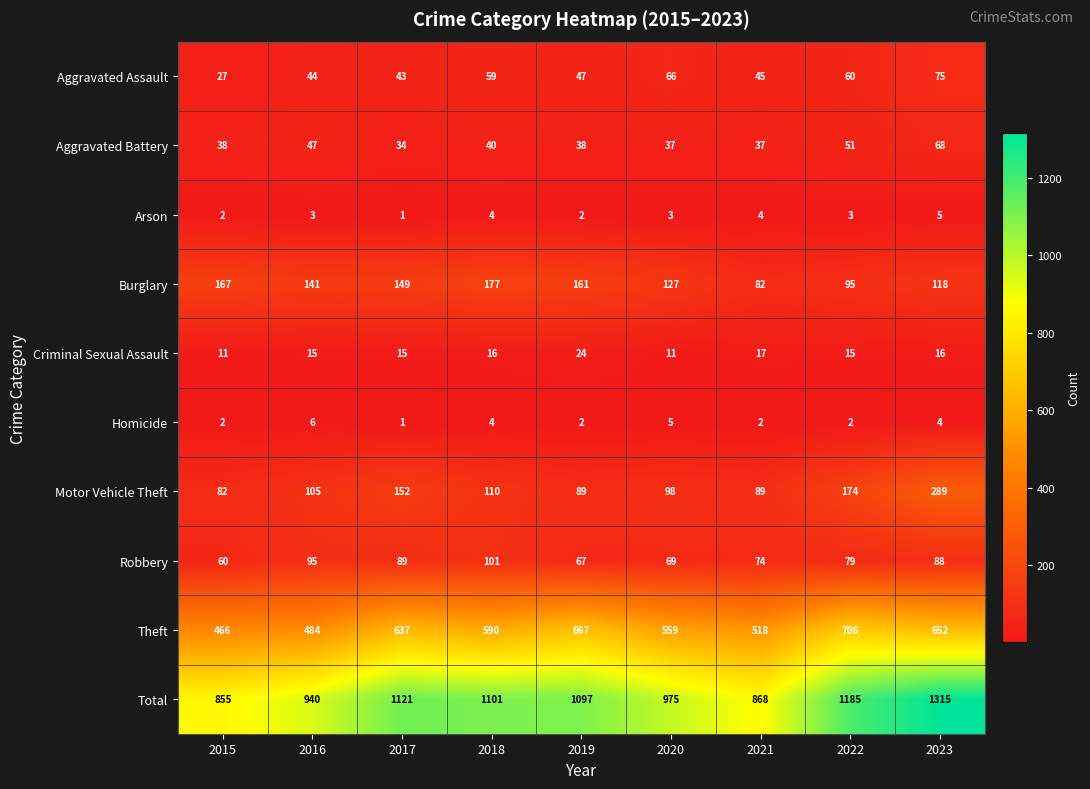

True or false: Robbery has a value of 101 at 2018.

True